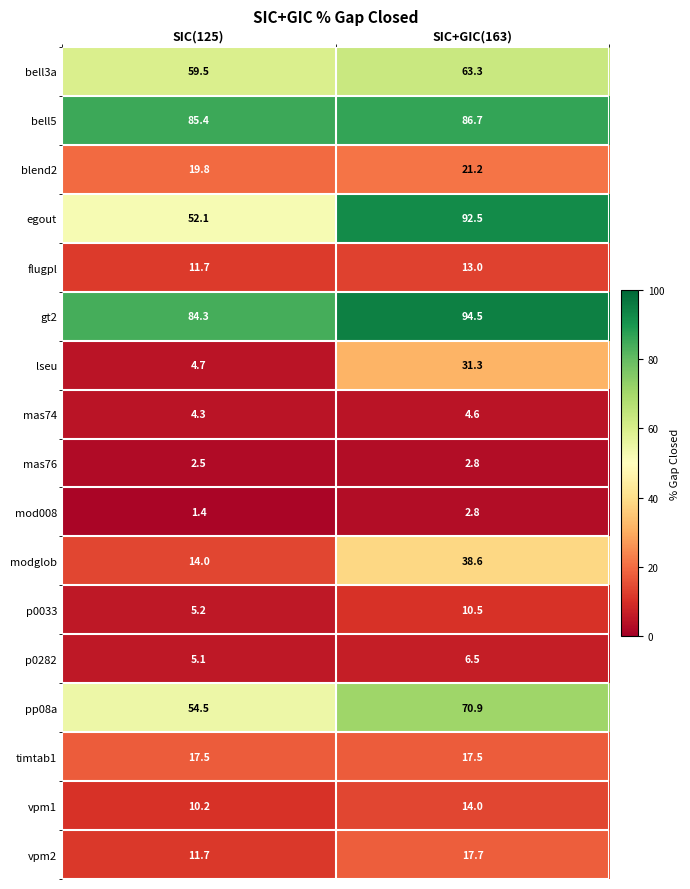

What is the lowest value of the mas74 series?

4.3